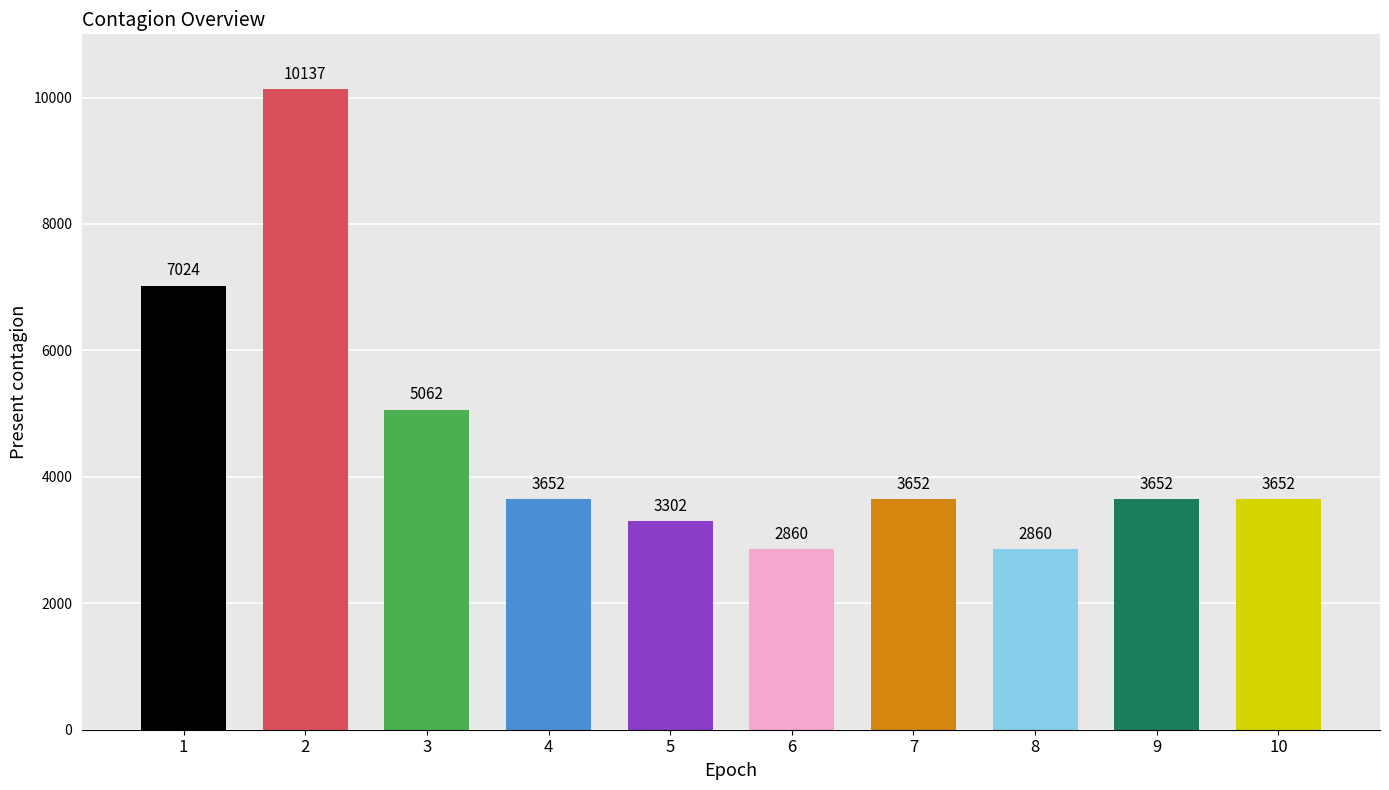

Read the value at 7, to the nearest 100.

3700